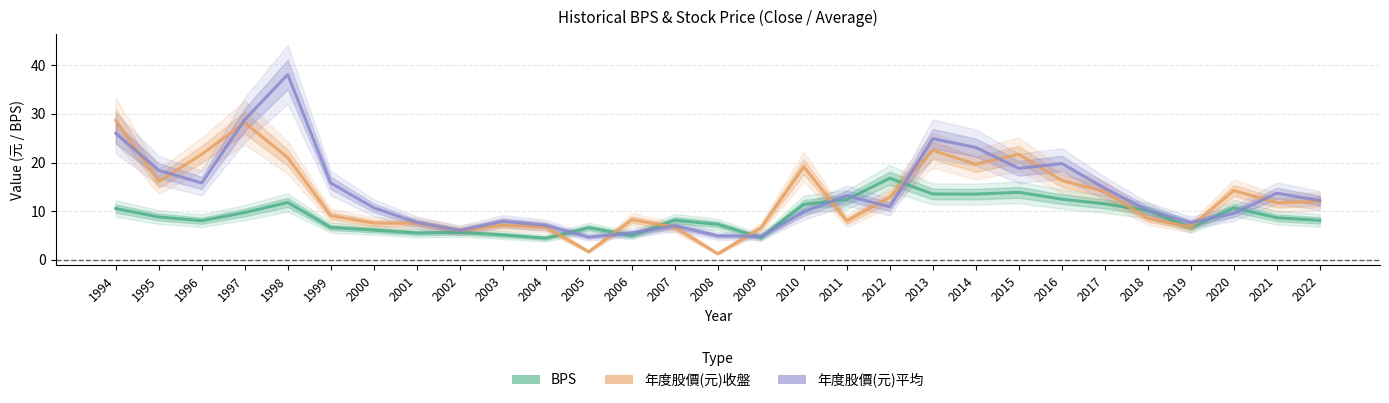

Which series ends up on top after the final intersection of BPS and 年度股價(元)平均?

年度股價(元)平均